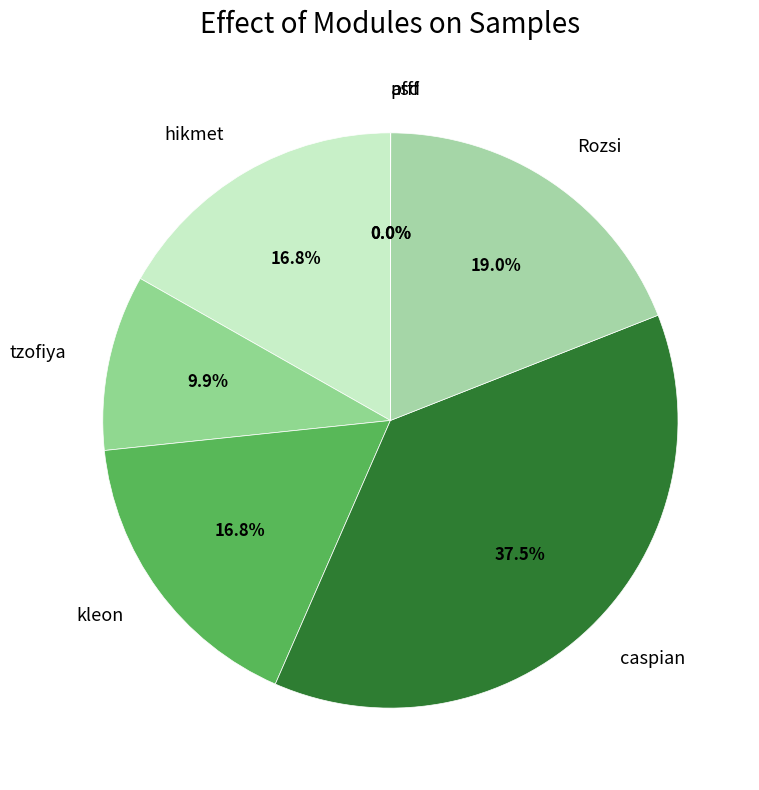

Does any single category account for the majority?

No